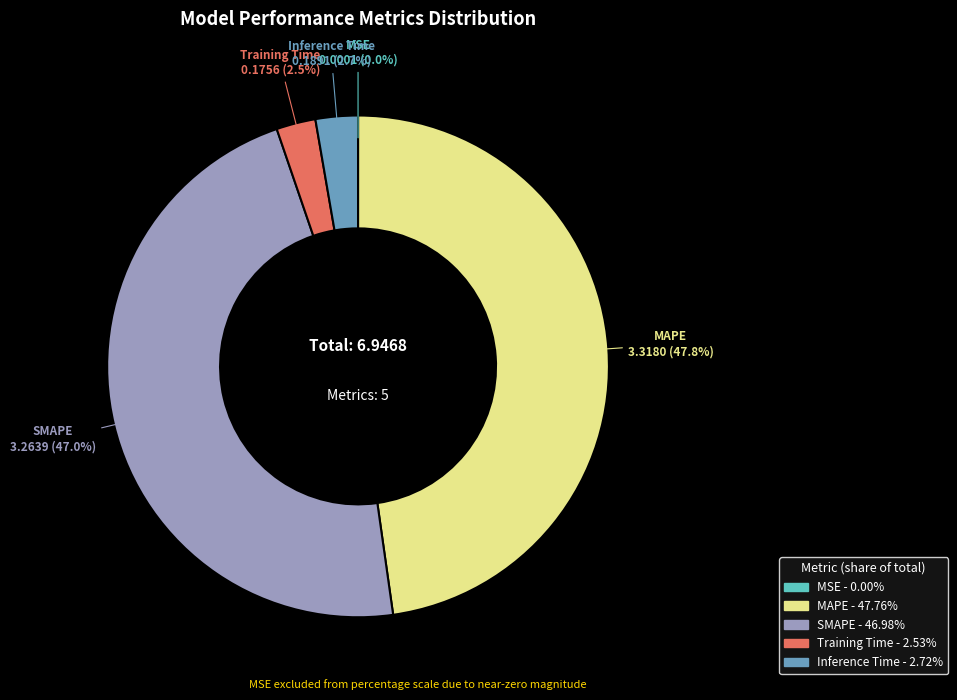

What is the total percentage of MAPE and Training Time?

50.3%